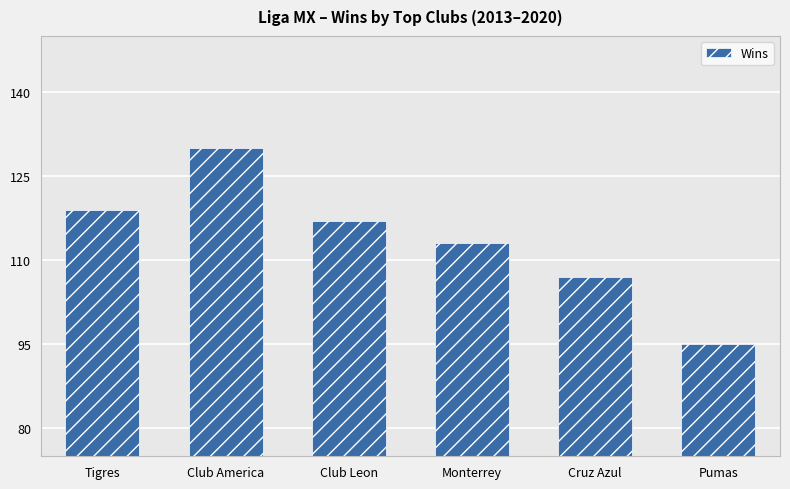

Where is the data nearest to the value 112?

Monterrey